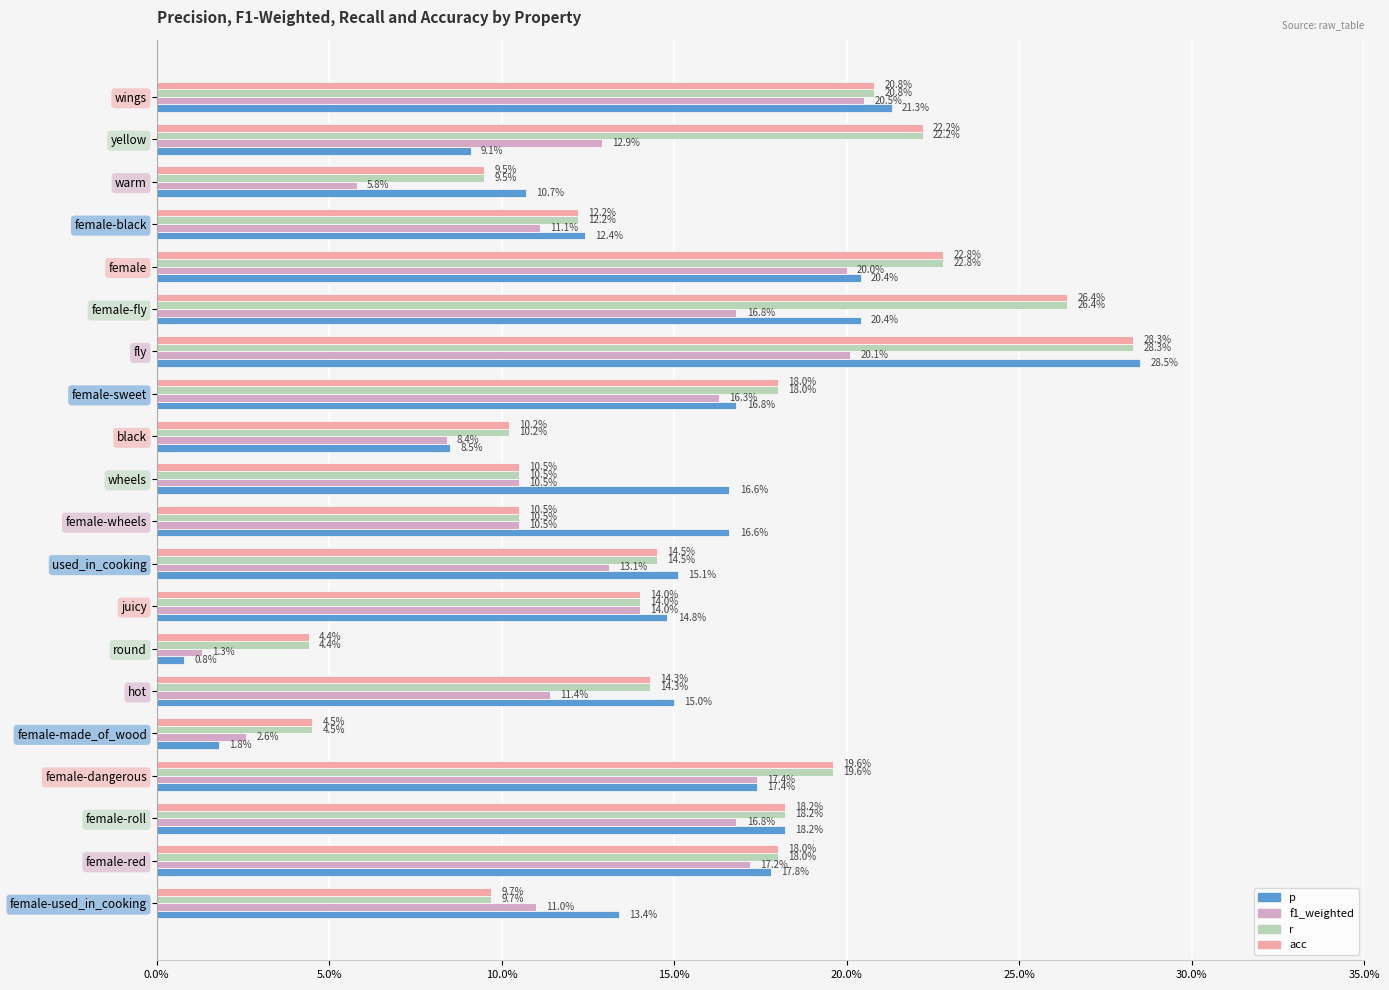

What is the sum of all r values?

3.1